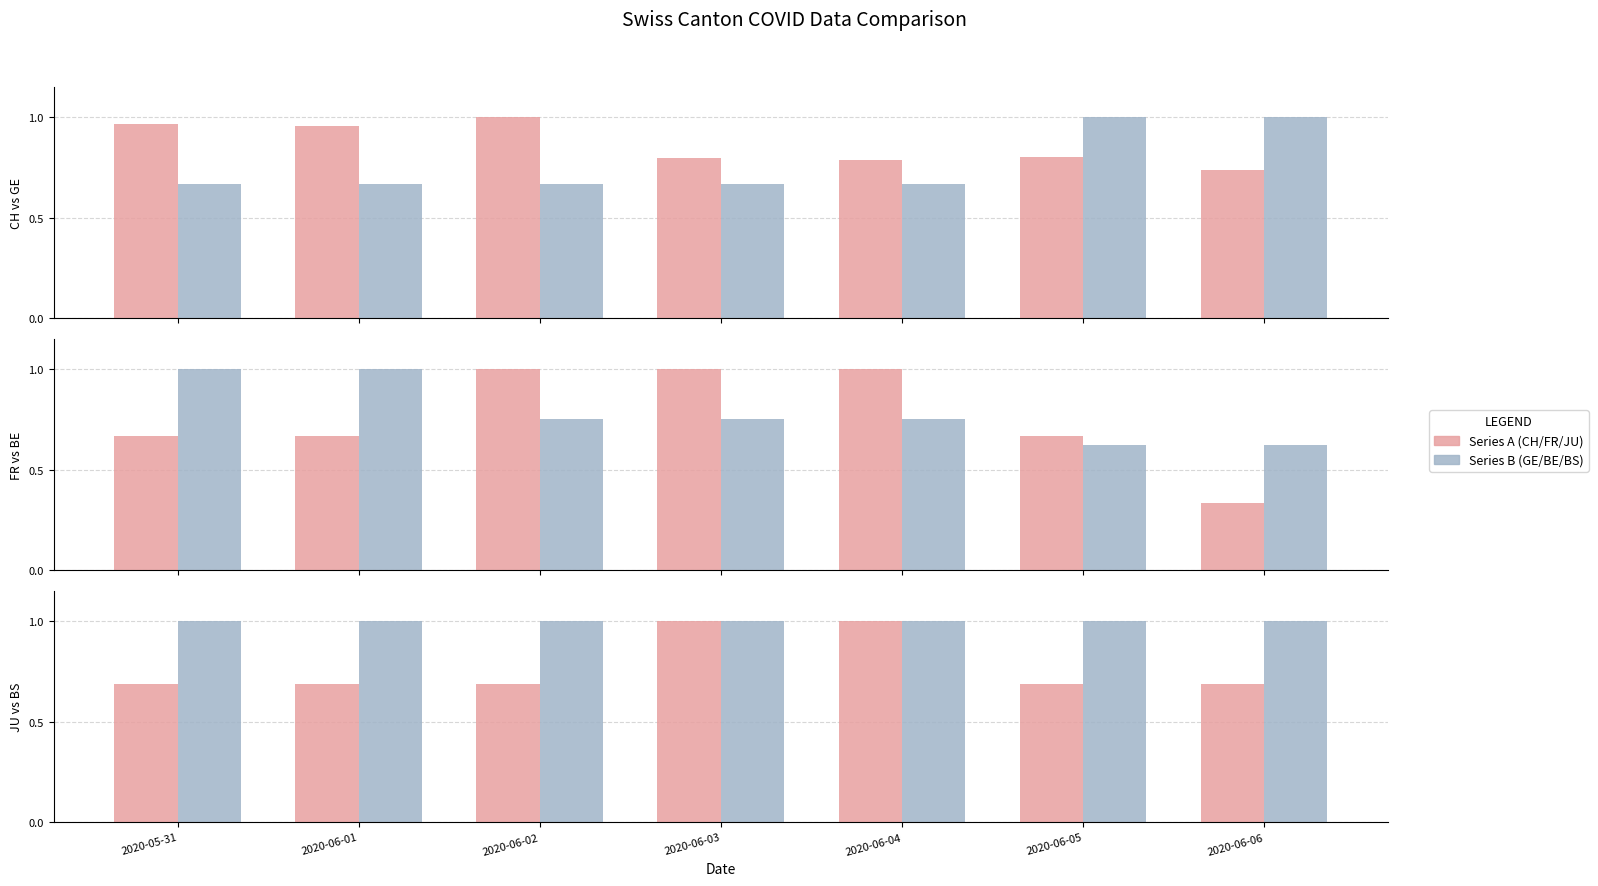

Are the bars horizontal?

No